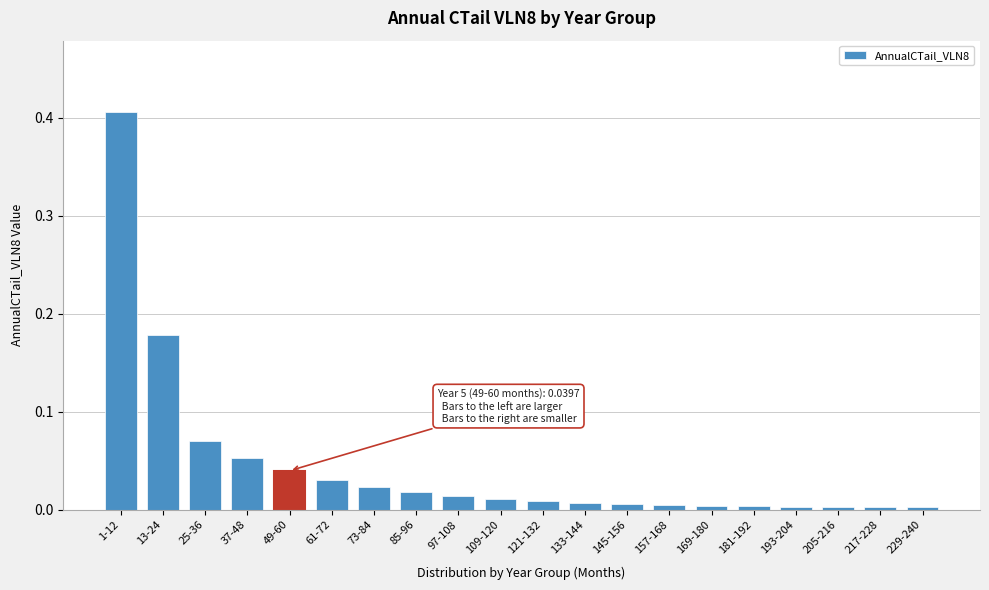

The chart shows a value of 0.0 at 205-216. True or false?

True